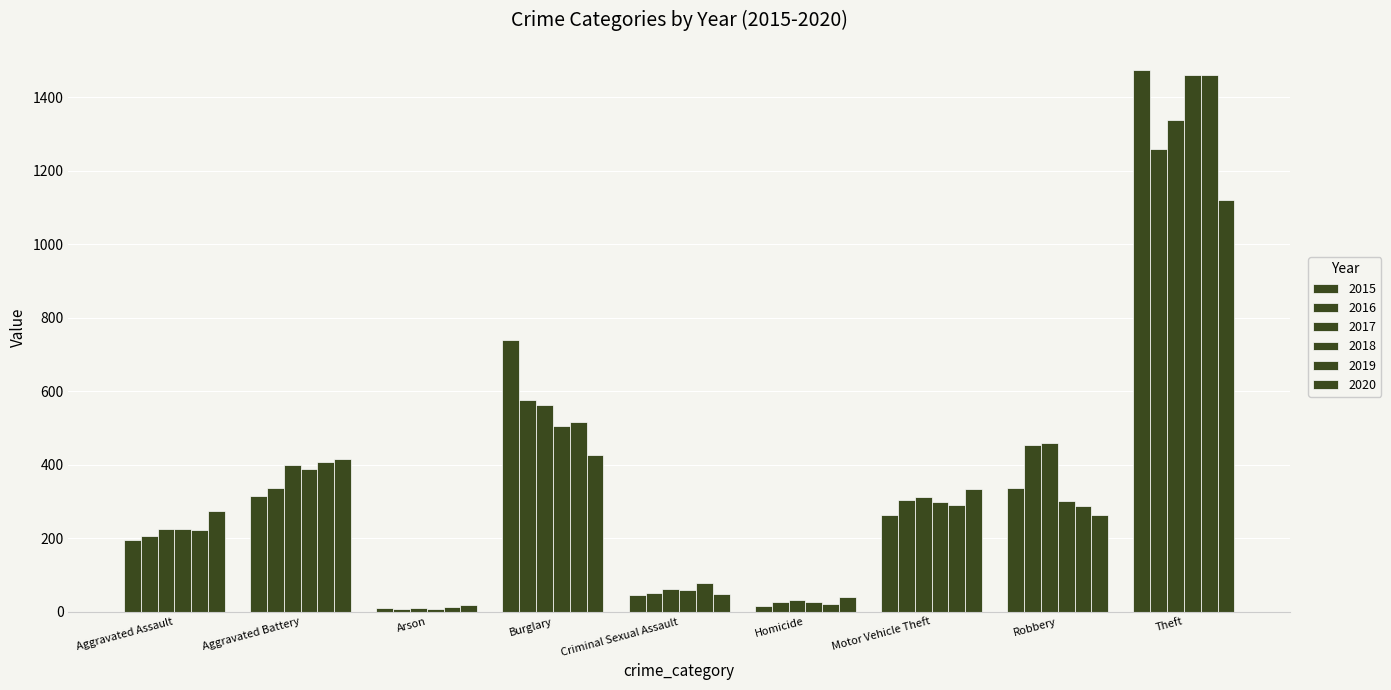

What is the label of the 2nd bar from the right?

Robbery